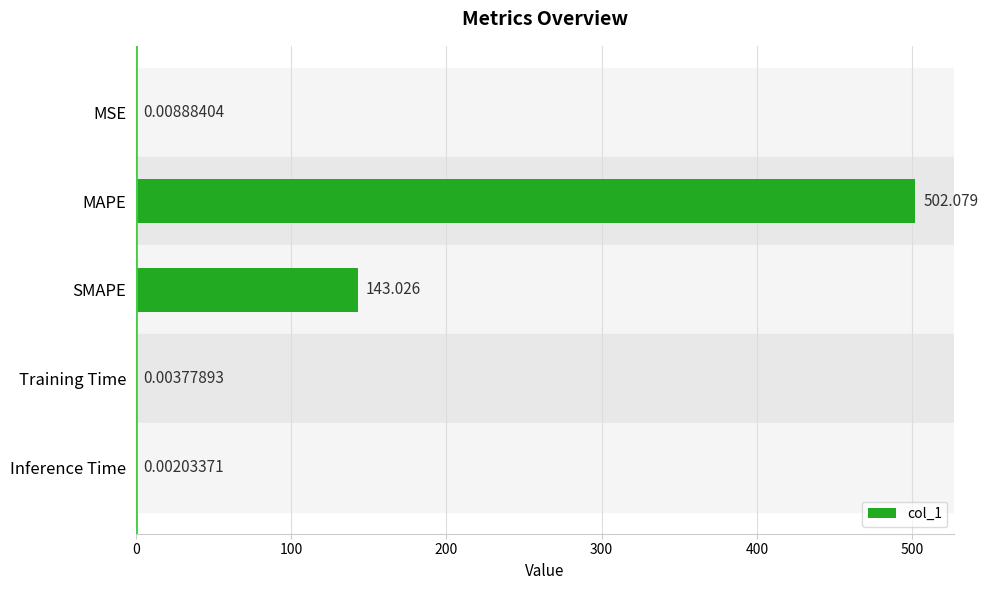

At which label is the value closest to 251?

SMAPE